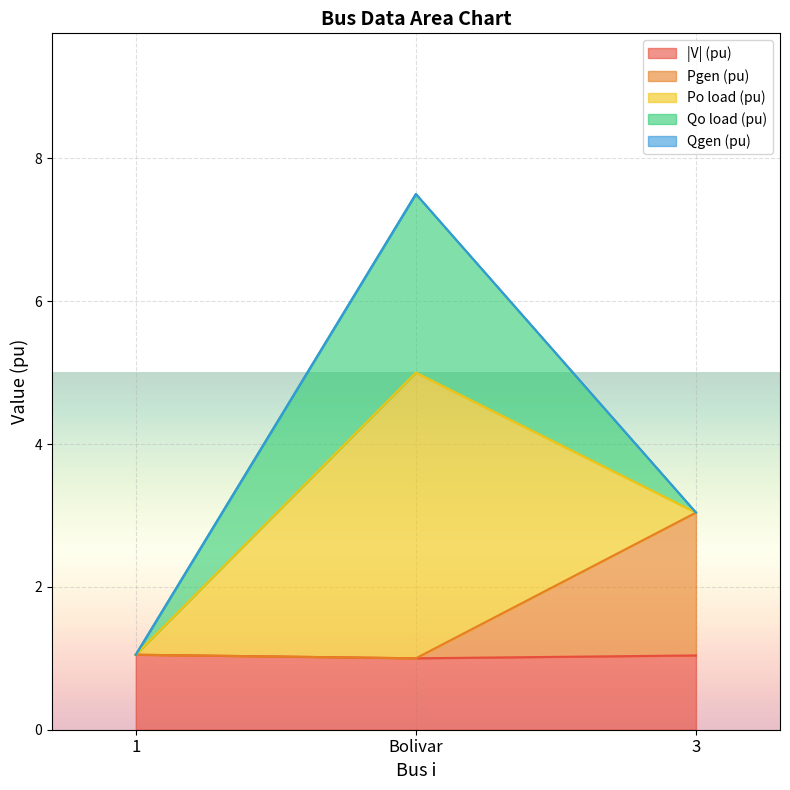

How many distinct data groups are displayed?

5